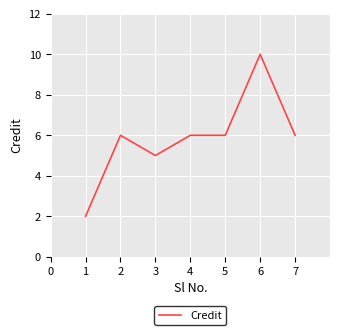

Count the values in the range 5 to 6.

5